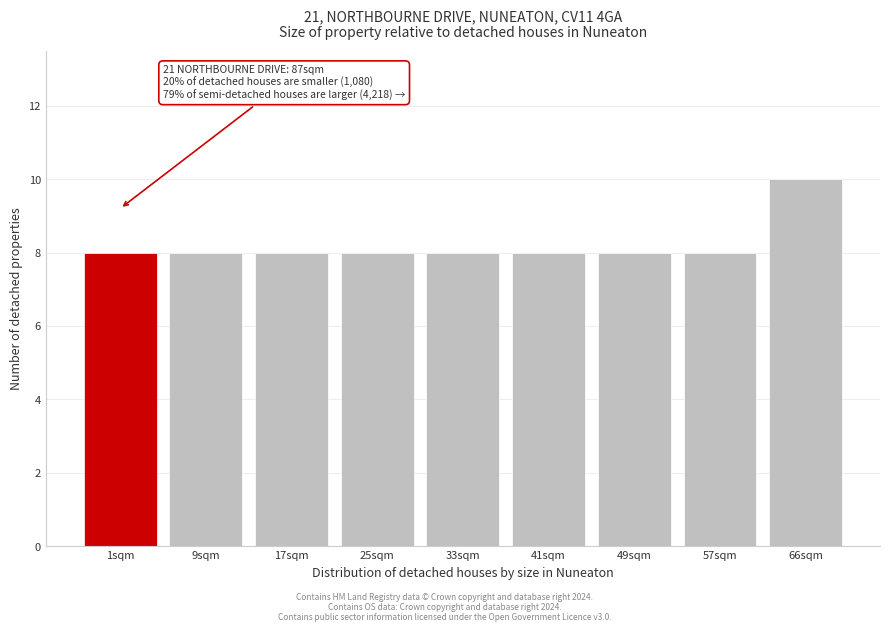

Reading right to left, transcribe all the data shown in this chart.

10	8	8	8	8	8	8	8	8